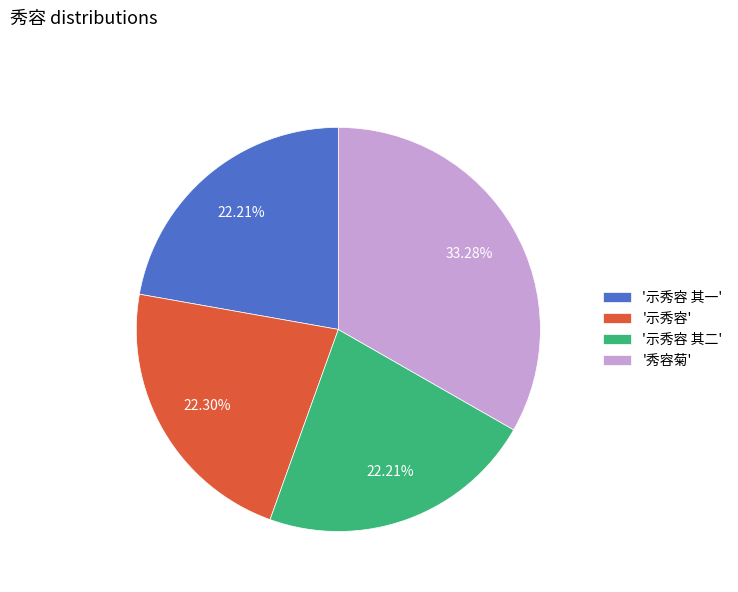

What is the largest slice in the pie chart?

'秀容菊'